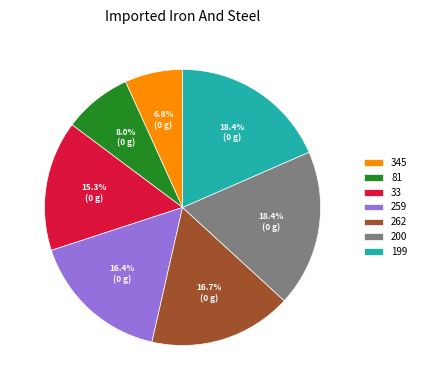

What percentage is the 199 slice, to the nearest percent?

18%